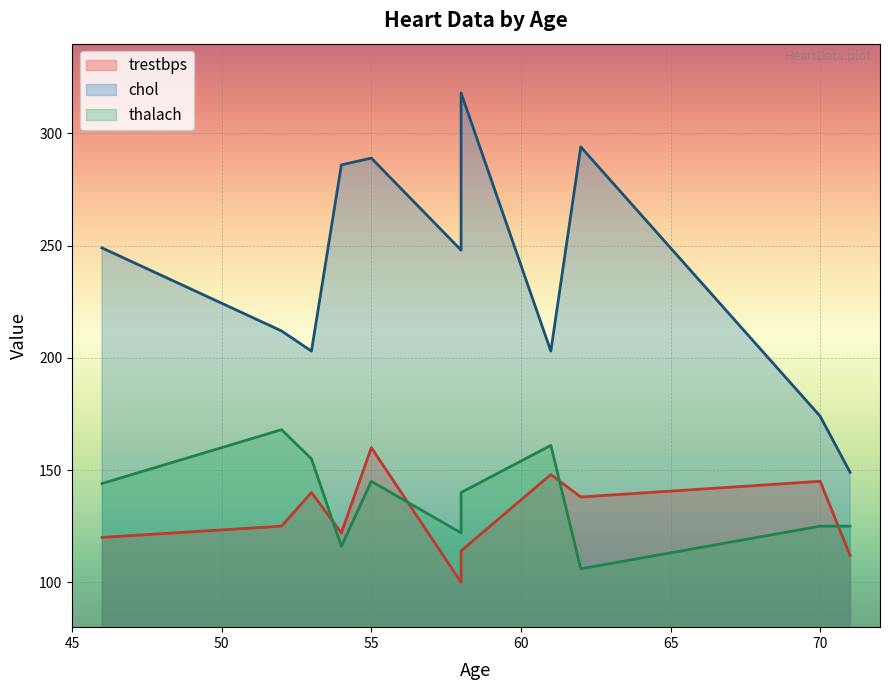

The trestbps series shows 61 at 62. True or false?

False